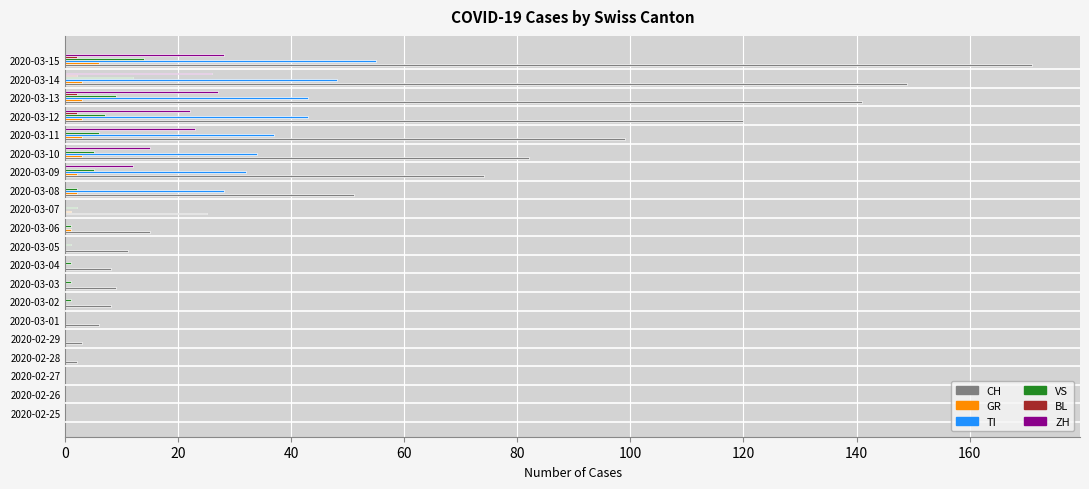

At which category is the sum across all series the highest?

2020-03-15